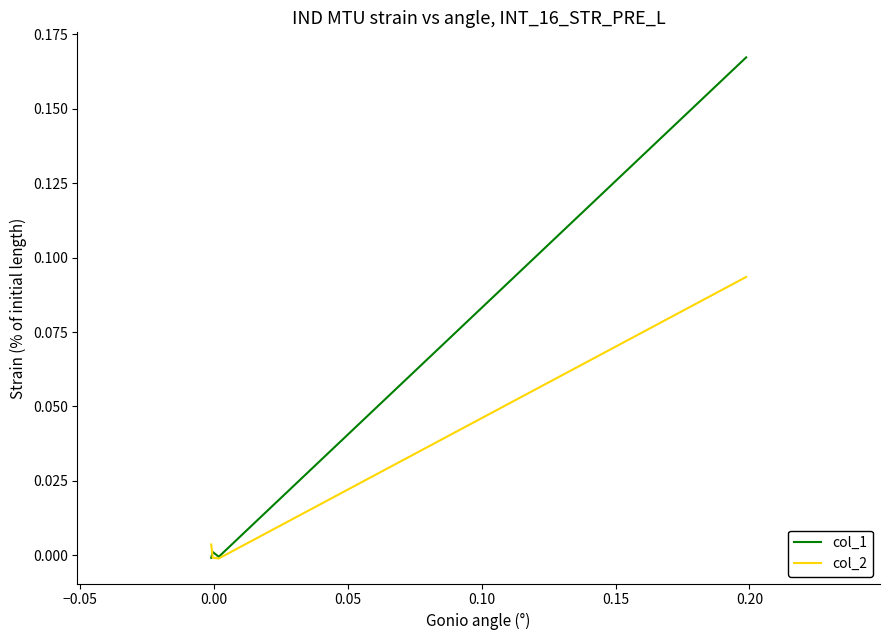

Which series has the largest range (max minus min)?

col_1